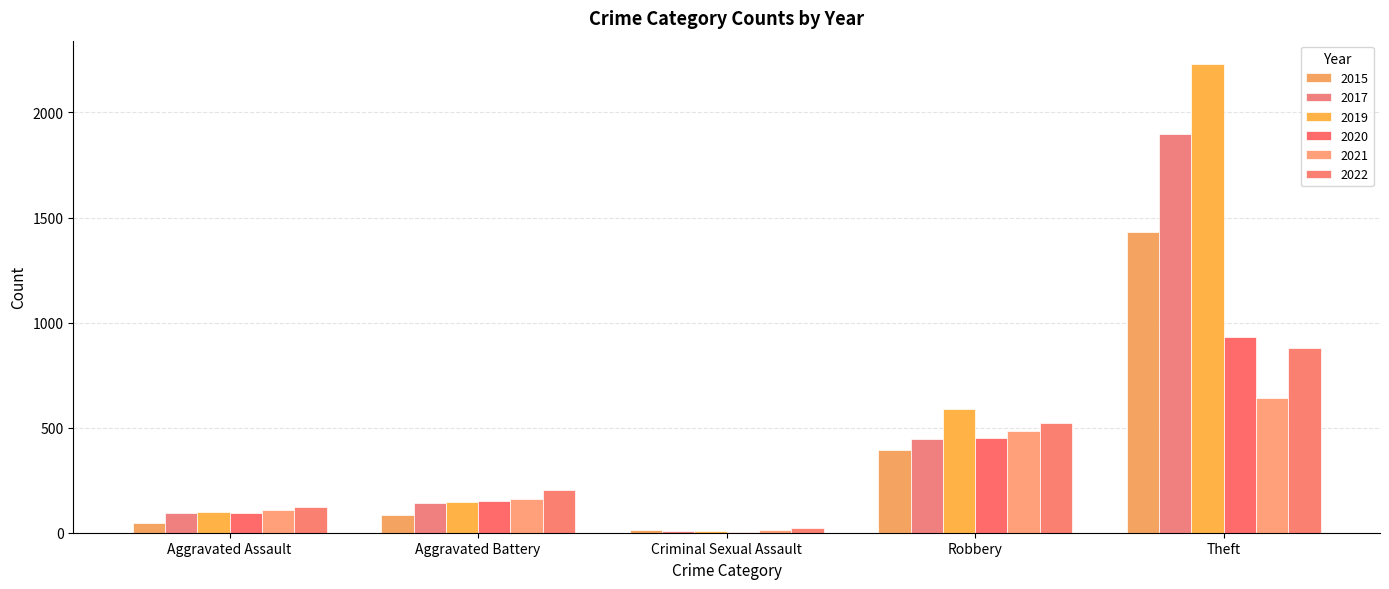

What is the sum of all 2015 values?

1964